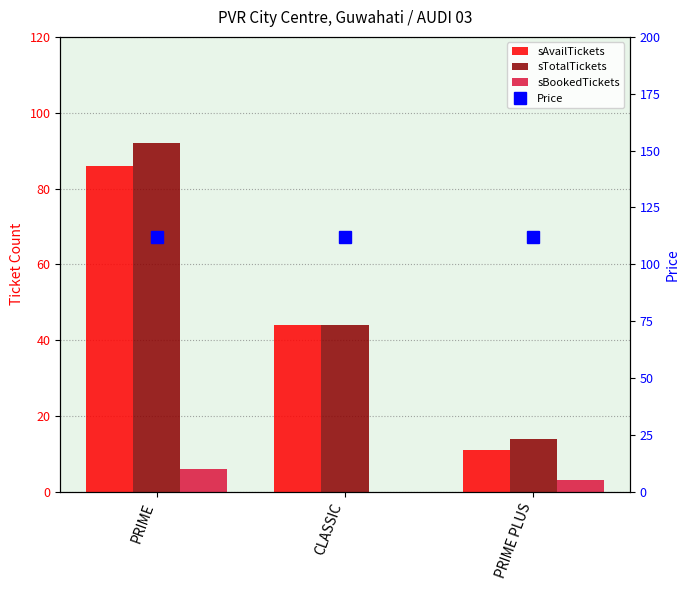

Which series changed the most between CLASSIC and PRIME PLUS?

sAvailTickets